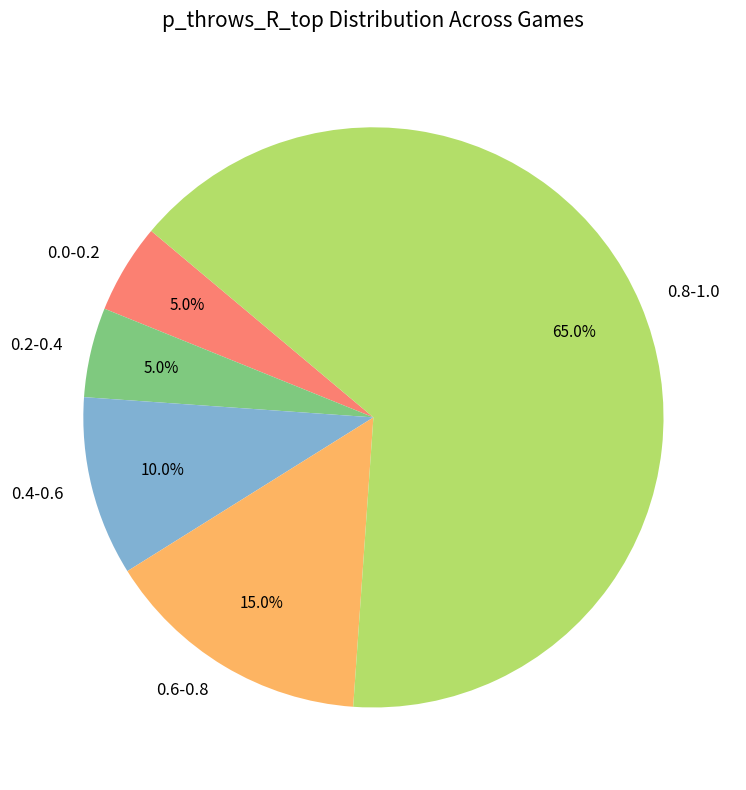

Does 0.8-1.0 account for over 50% of the chart?

Yes